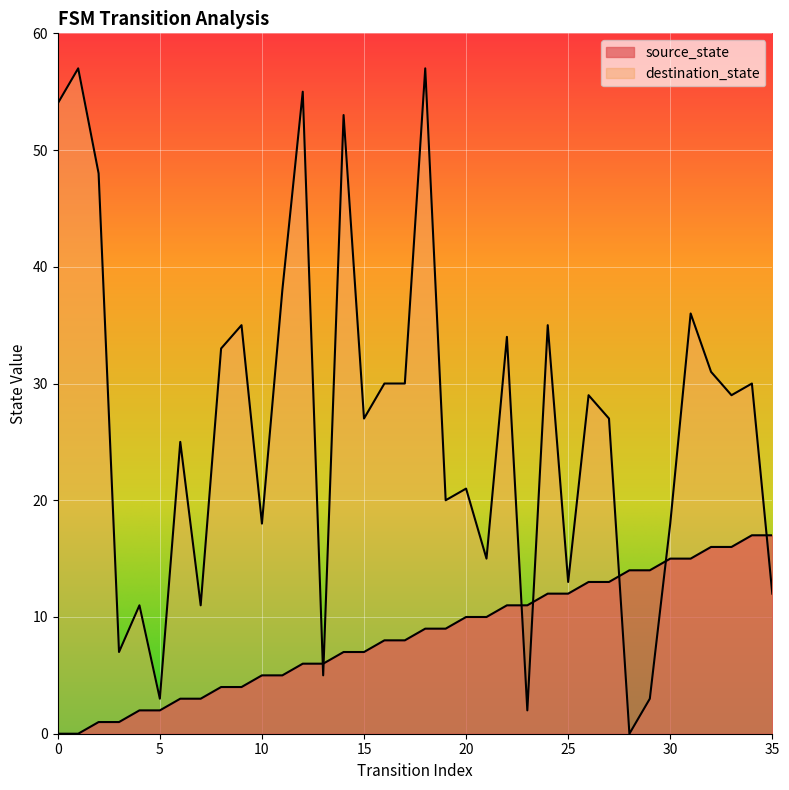

At how many categories does at least one series exceed 4?

35